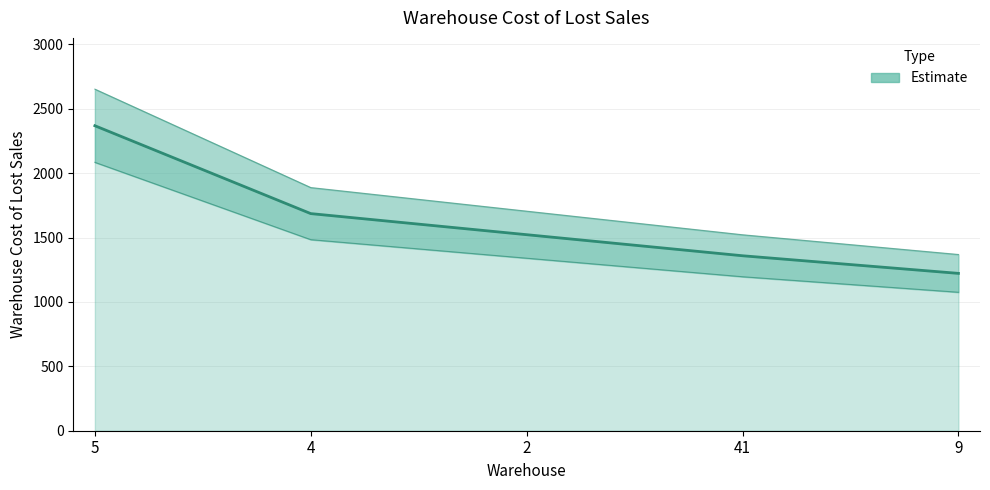

Does the chart have visible grid lines?

Yes